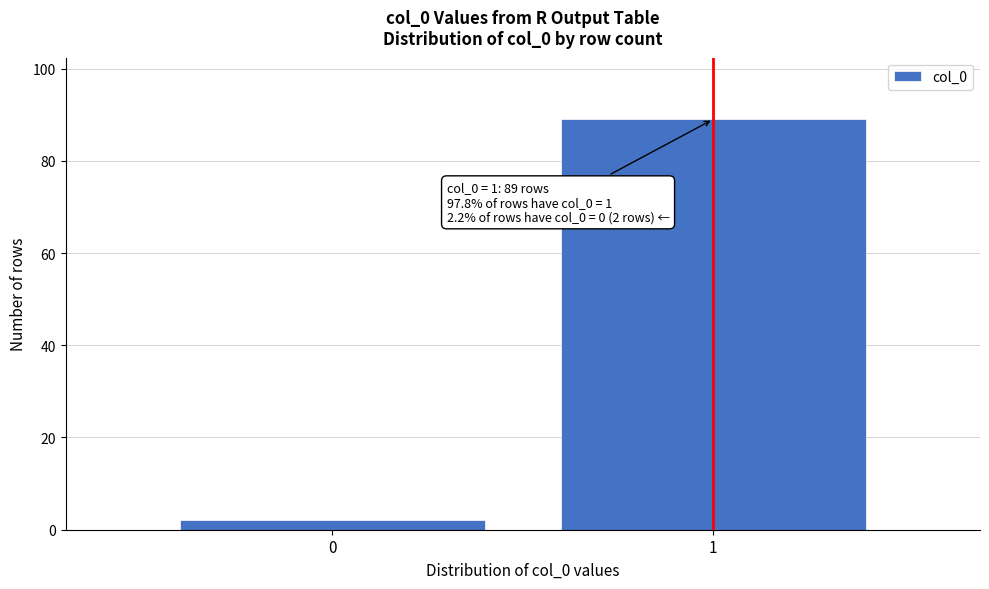

Reading left to right, extract all data points from this chart.

0=2	1=89